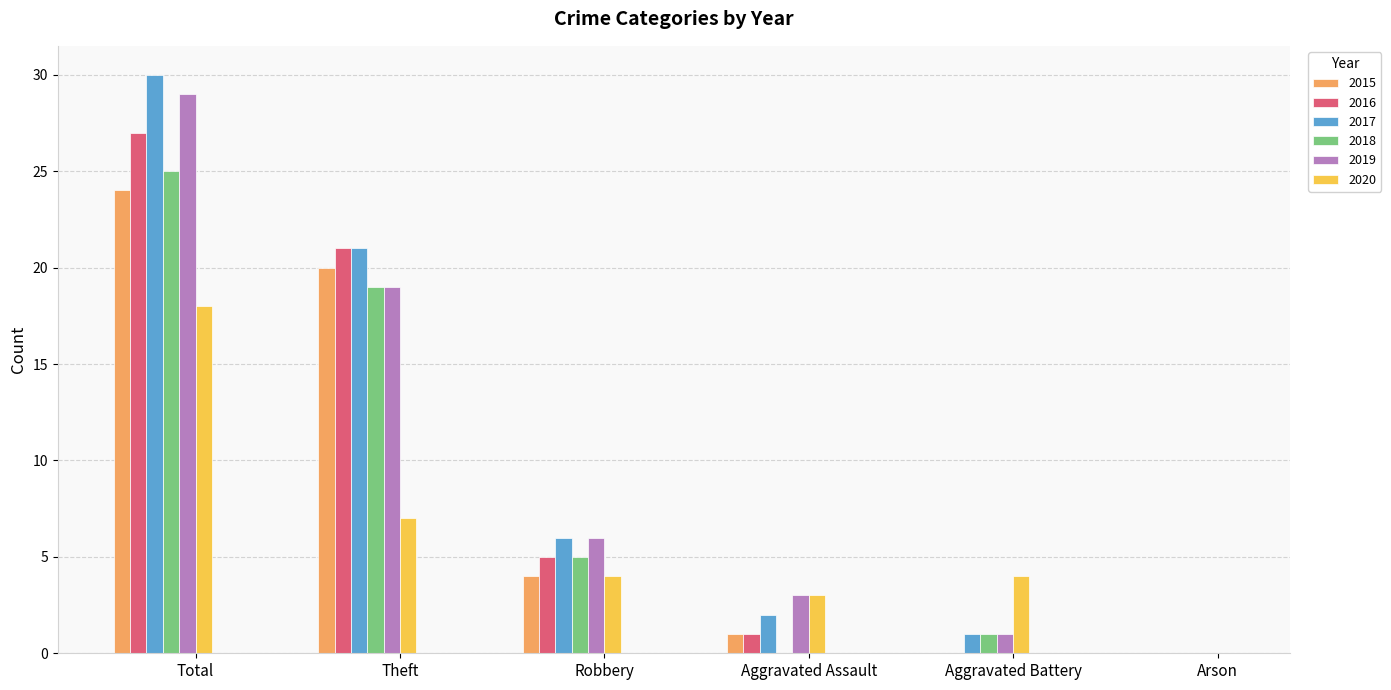

What is the sum of the 2018 values at Theft and Total?

44